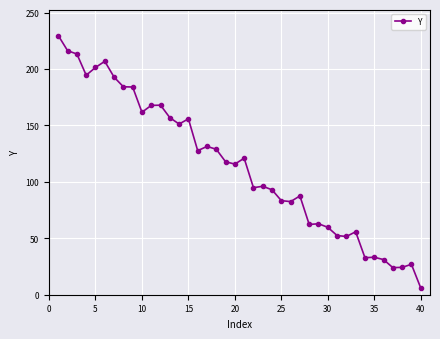

What is the difference between the maximum and minimum values?

223.6